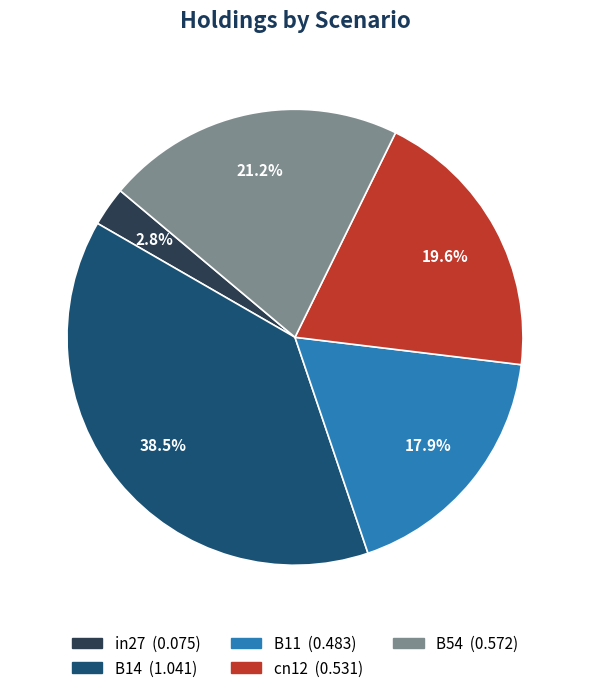

Between in27 and cn12, which is larger?

cn12